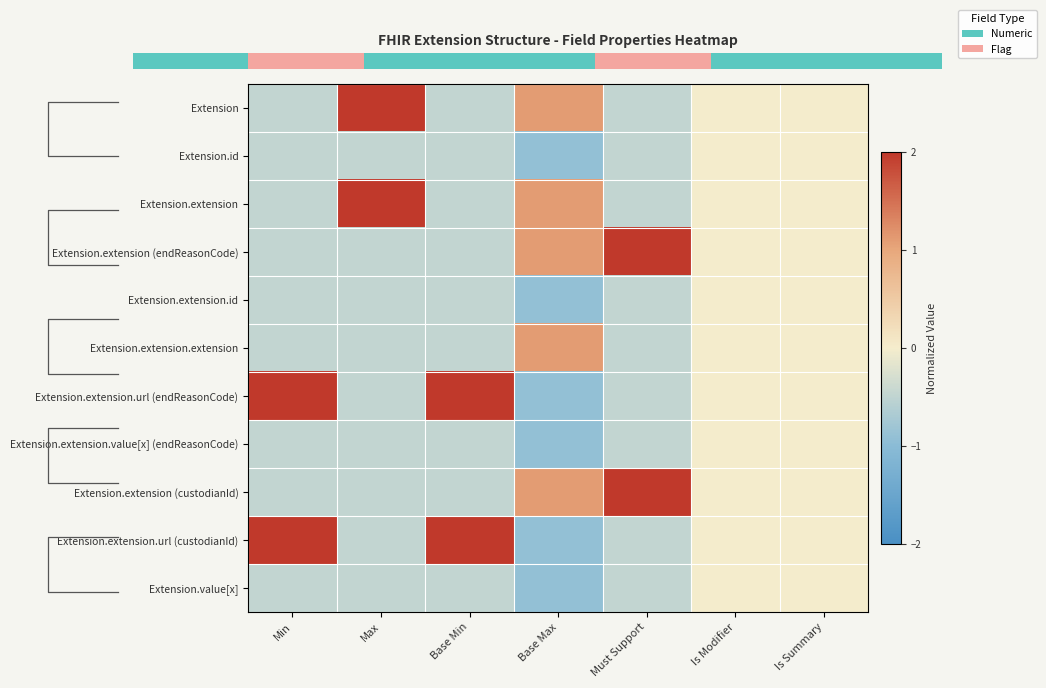

List the labels in order of Extension.extension (custodianId) value, smallest first.

Min, Base Min, Max, Is Modifier, Is Summary, Base Max, Must Support